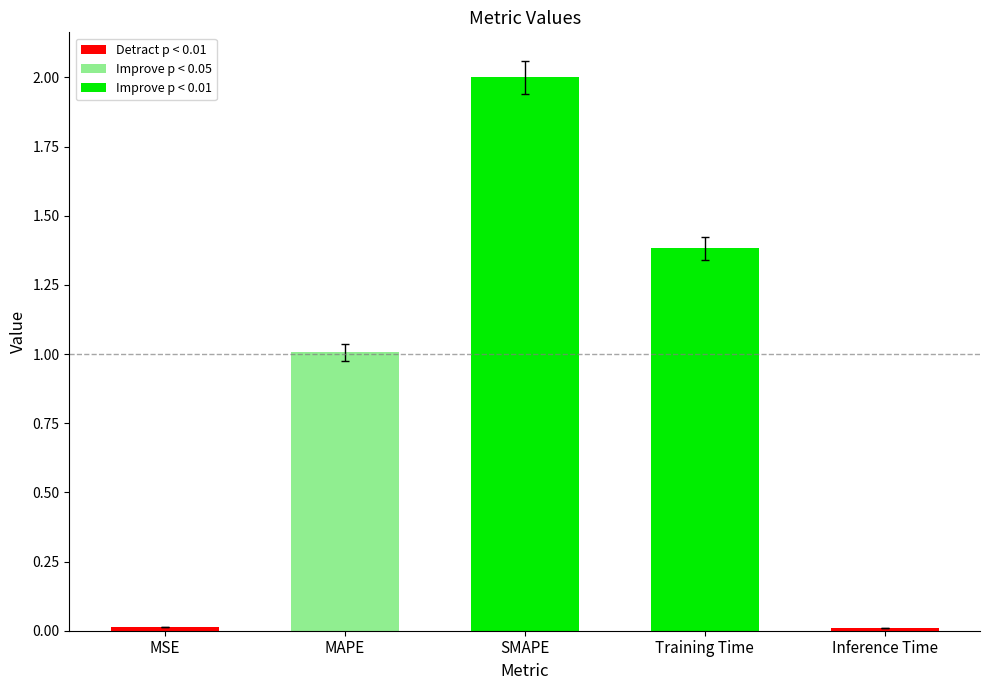

Does the chart contain stacked bars?

No